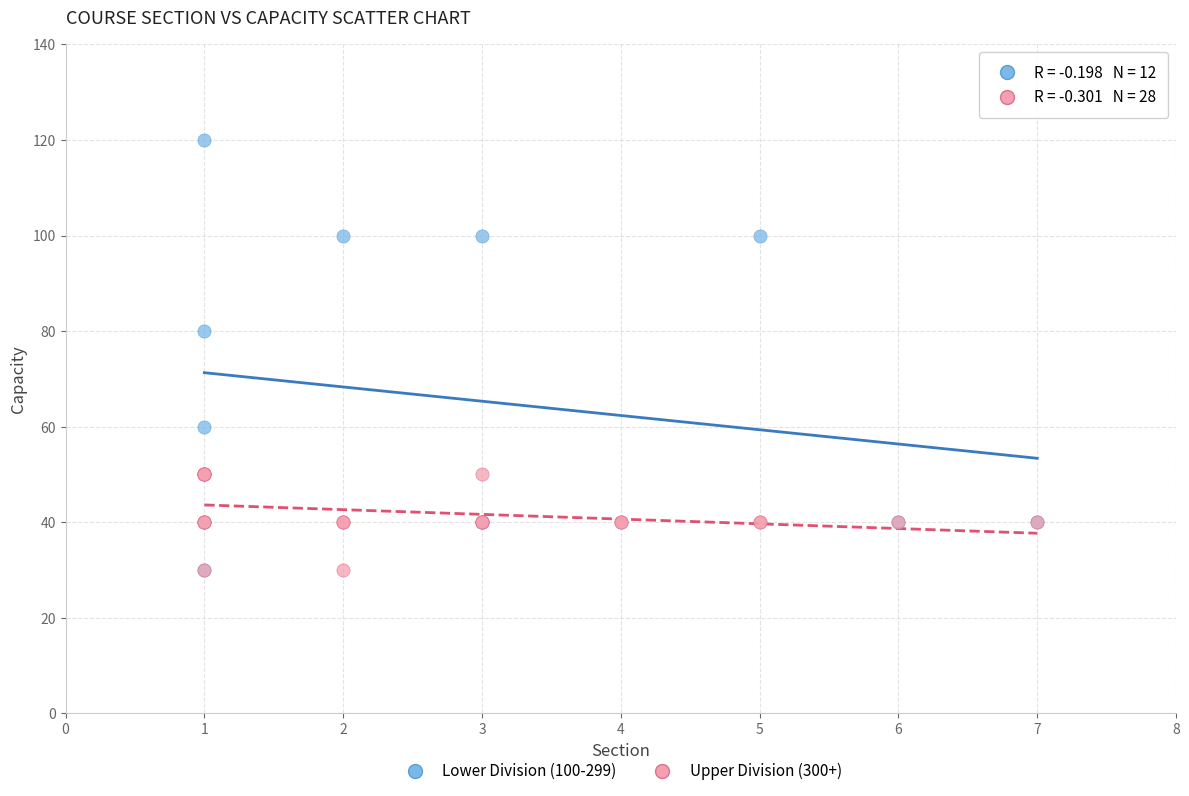

Which series reaches the maximum Y coordinate?

Lower Division (100-299)